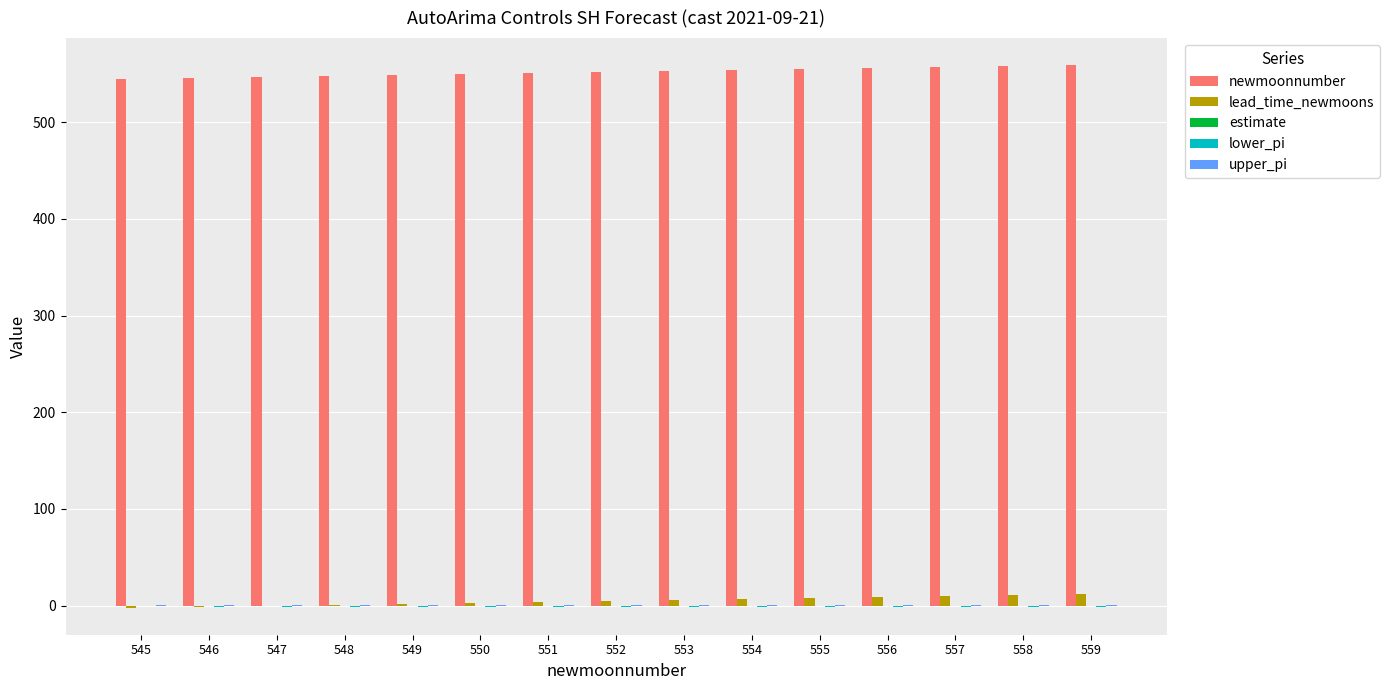

Is the value of lead_time_newmoons at 550 greater than the value of newmoonnumber at 558?

No